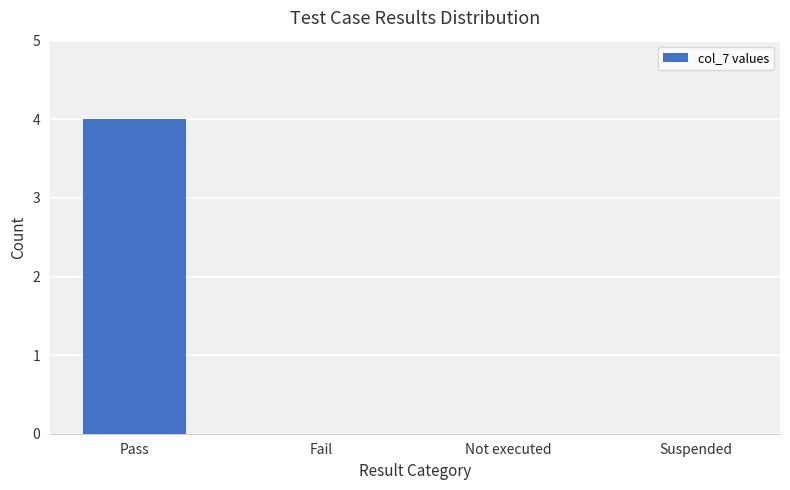

What is the change in value from Pass to Suspended?

-4